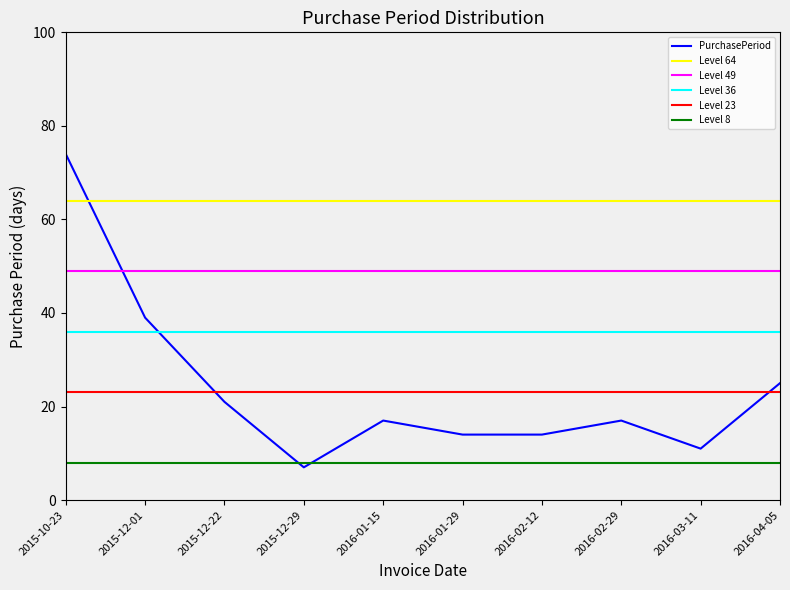

Reading left to right, transcribe all the data shown in this chart.

2015-10-23=74	2015-12-01=39	2015-12-22=21	2015-12-29=7	2016-01-15=17	2016-01-29=14	2016-02-12=14	2016-02-29=17	2016-03-11=11	2016-04-05=25